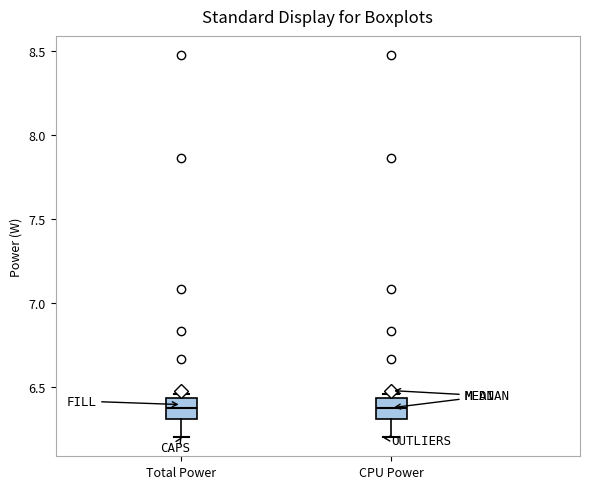

Reading left to right, read every box against the y-axis: the position of its median line, the range the box covers, and the ends of its whiskers. The values are not printed on the chart, so give them approximately, as read against the axis.

Total Power: median 6.40, box 6.30 to 6.45, whiskers 6.20 to 6.45 (just above the box's upper edge)
CPU Power: median 6.40, box 6.30 to 6.45, whiskers 6.20 to 6.45 (just above the box's upper edge)